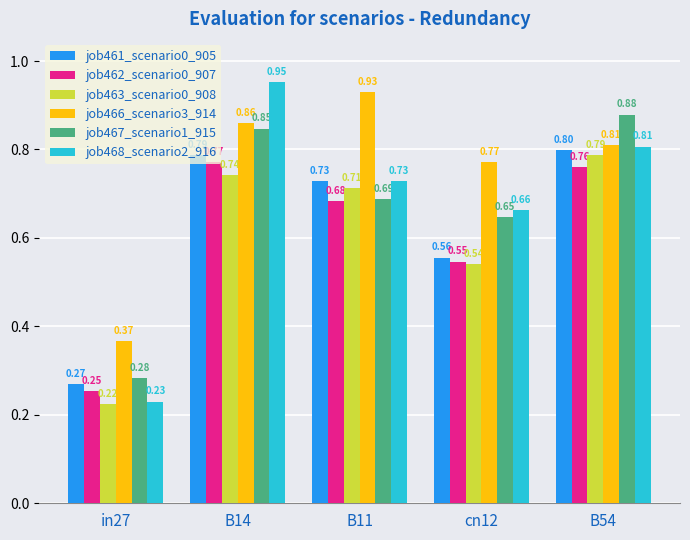

Which series changed the most between cn12 and B54?

job463_scenario0_908